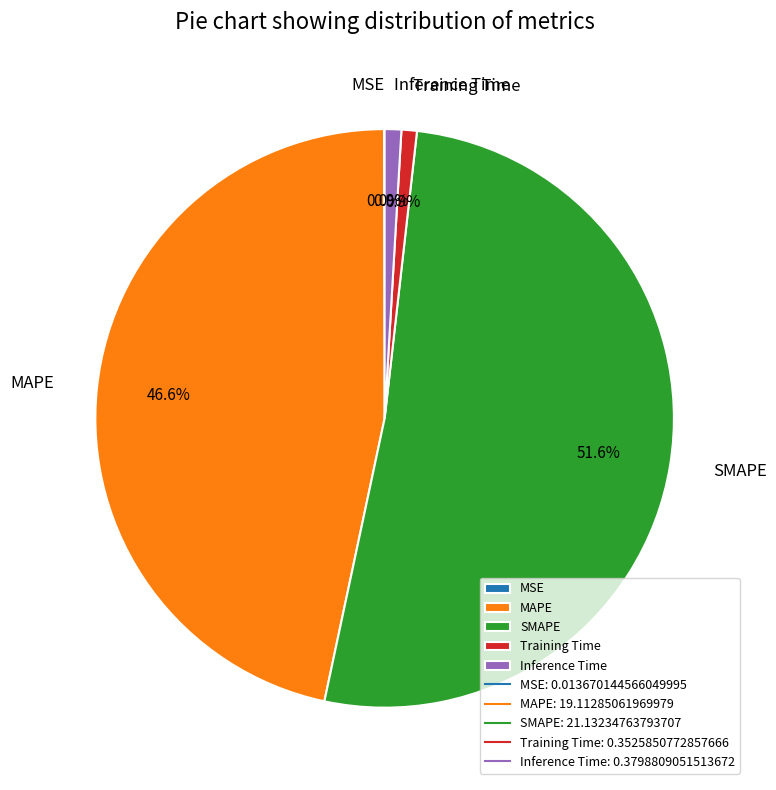

Do MAPE and Inference Time together represent more than half of the pie?

No